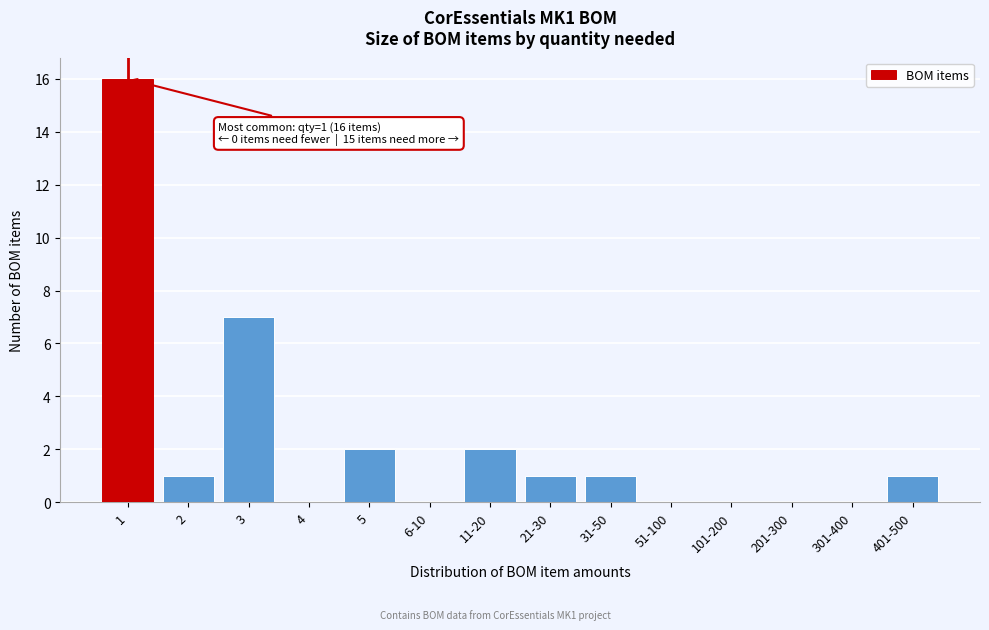

Reading right to left, transcribe all the data shown in this chart.

401-500=1	301-400=0	201-300=0	101-200=0	51-100=0	31-50=1	21-30=1	11-20=2	6-10=0	5=2	4=0	3=7	2=1	1=16